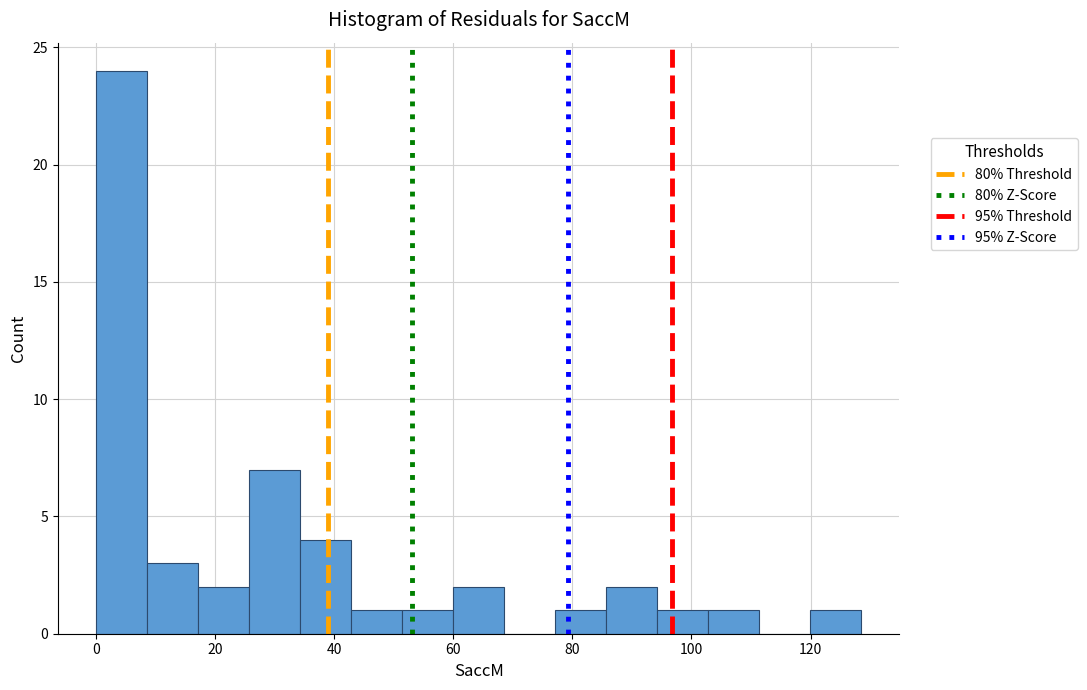

How tall is the bar that spans 94 to 102 on the x-axis? Neither the bar edges nor the heights are printed on the chart, so give them approximately, as read against the axes.

1